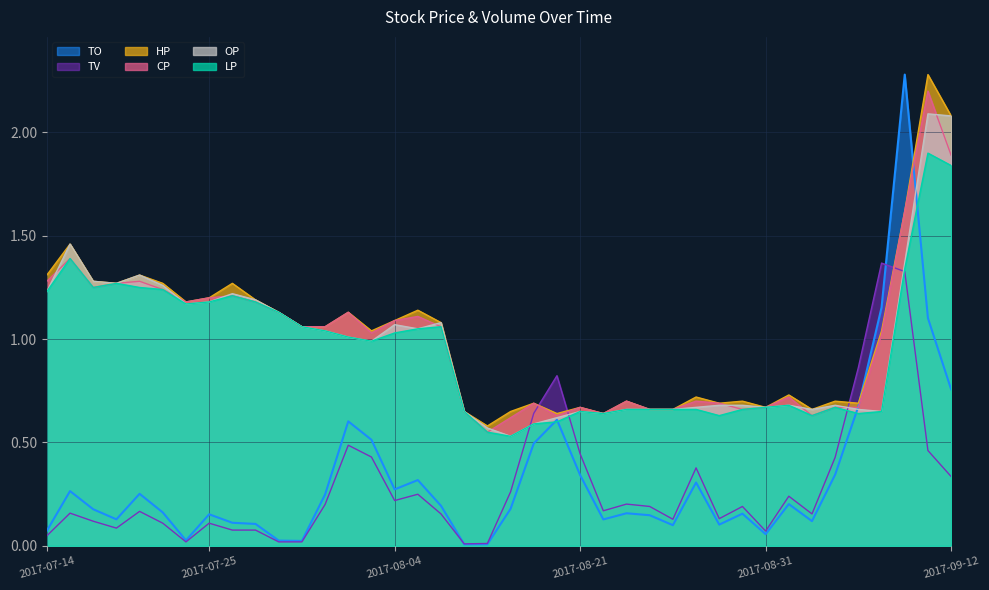

What is the total value across all series at 2017-09-07?

5.9